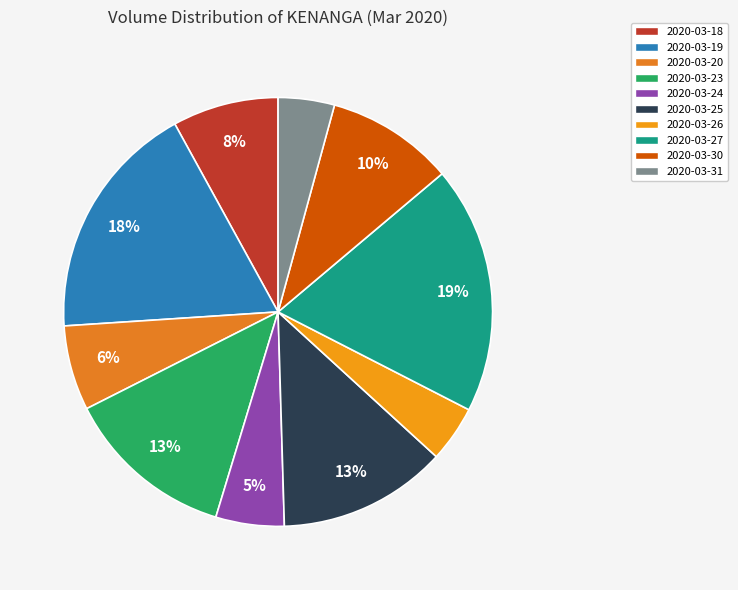

Is it true that 2020-03-24 is 5% of the pie?

True